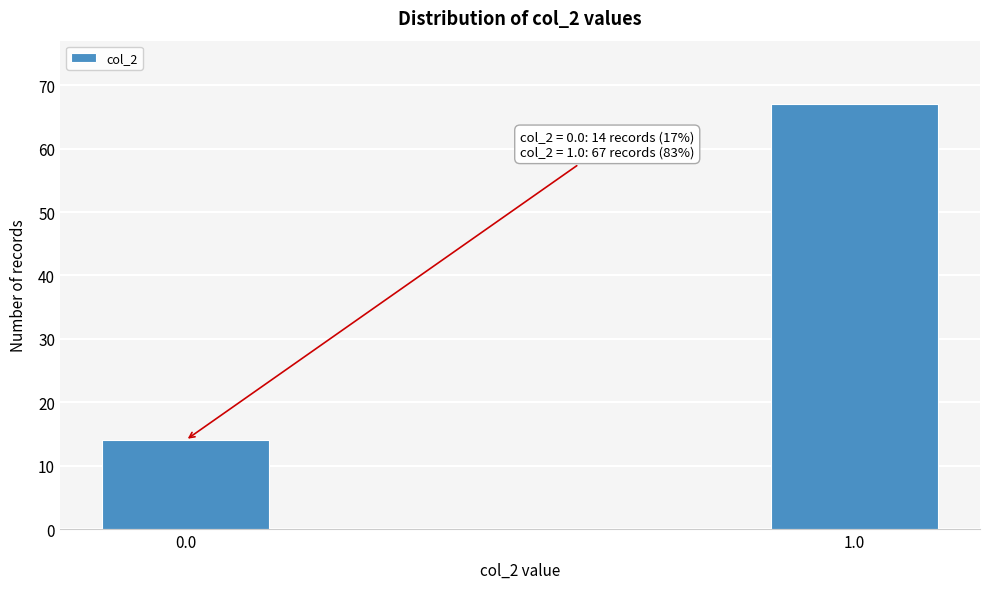

Reading right to left, transcribe all the data shown in this chart.

67	14